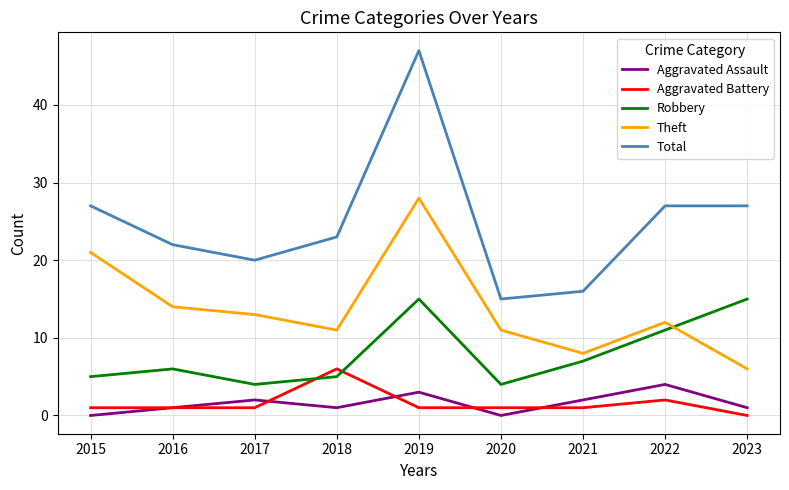

The Robbery series shows 3 at 2018. True or false?

False